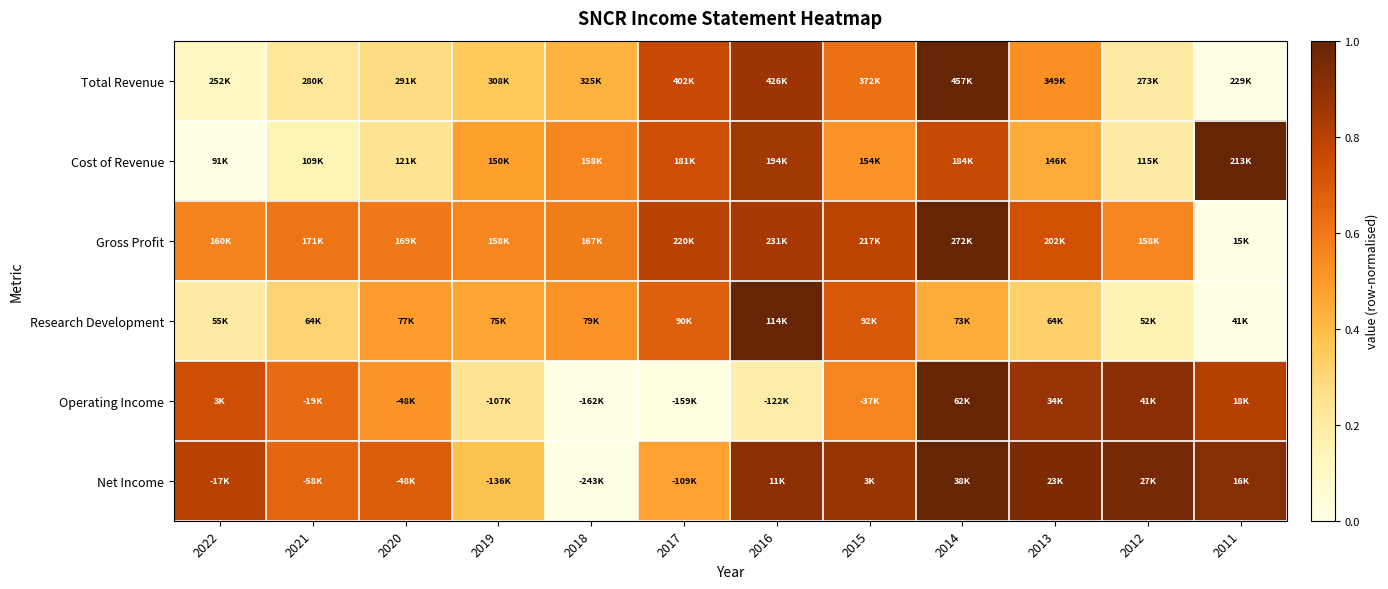

Which label corresponds to the smallest value in the chart?

2011